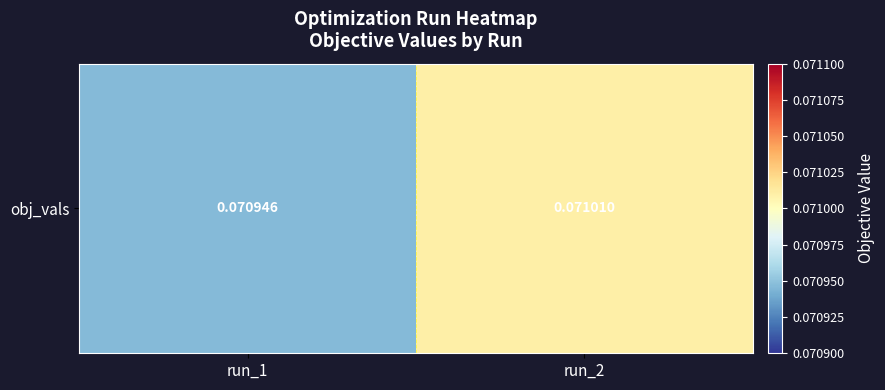

List the labels in order of value, smallest first.

run_1, run_2